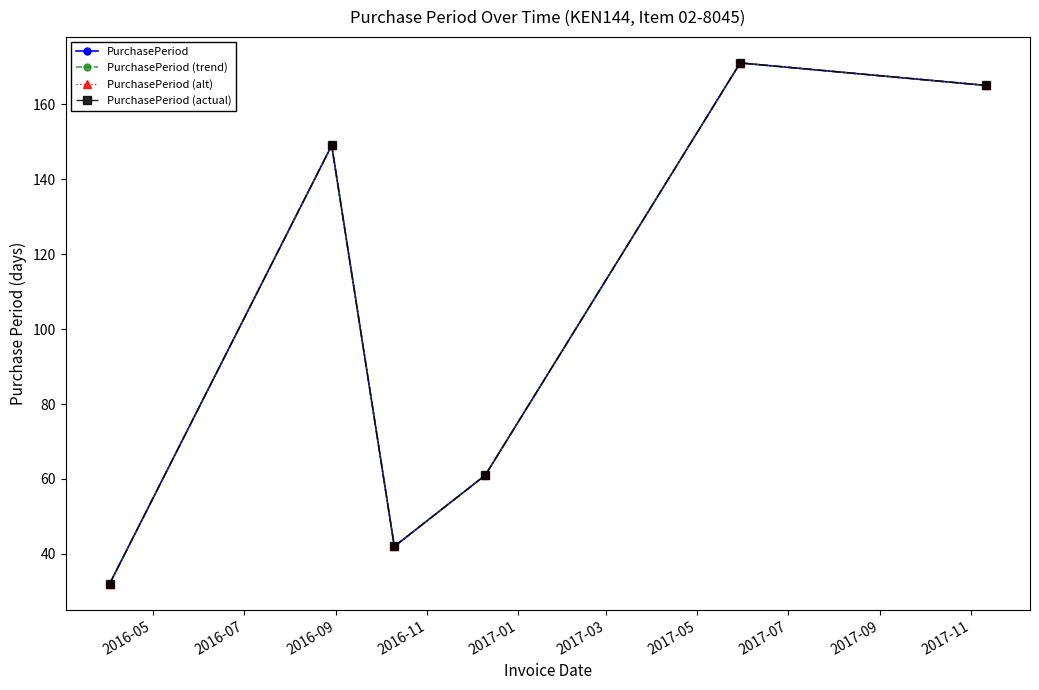

Reading left to right, transcribe all the data shown in this chart.

PurchasePeriod: 32	149	42	61	171	165
PurchasePeriod (trend): 32	149	42	61	171	165
PurchasePeriod (alt): 32	149	42	61	171	165
PurchasePeriod (actual): 32	149	42	61	171	165